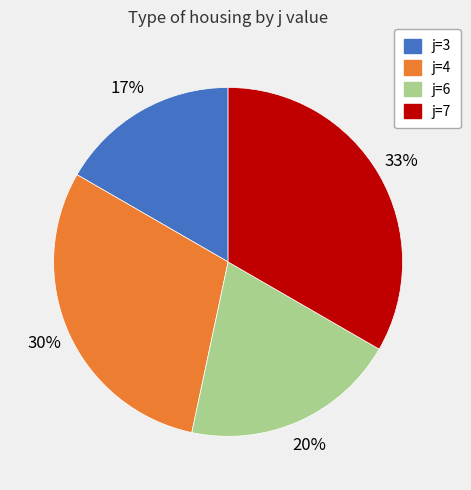

Is there a majority slice in this chart?

No